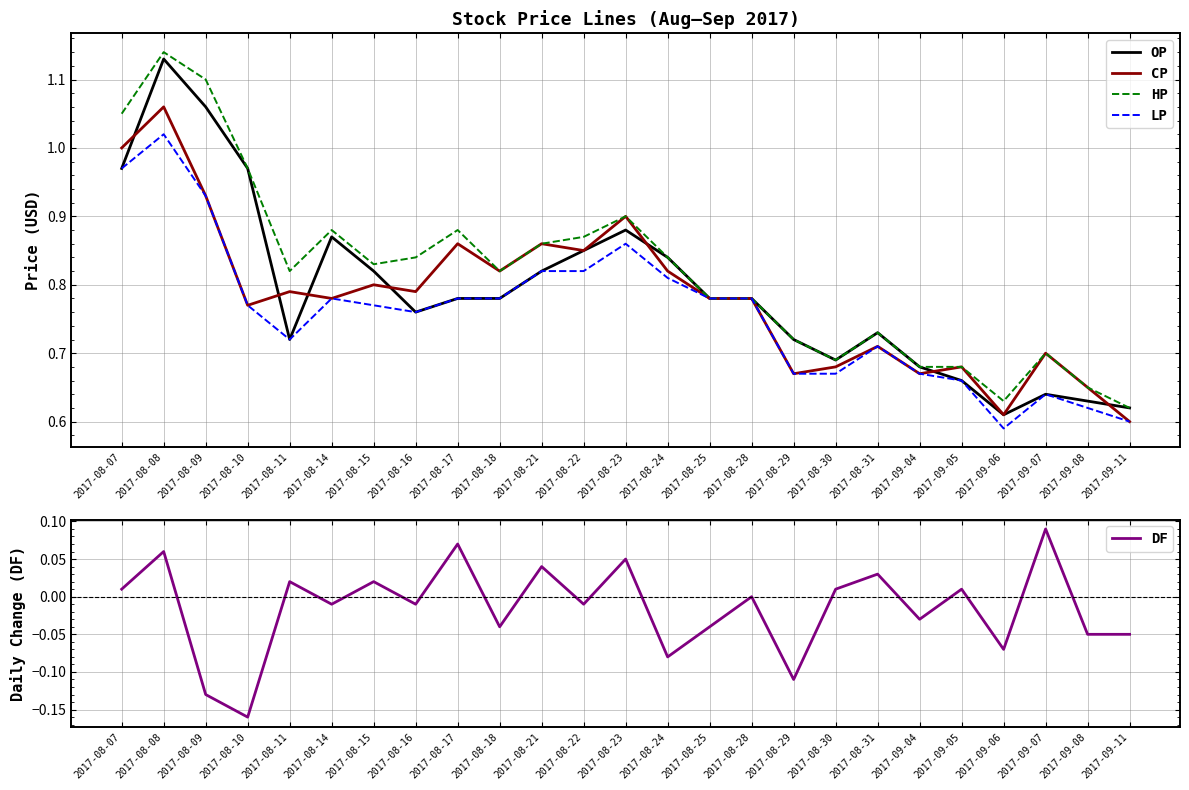

What is the difference between the maximum and second lowest values in the DF series?

0.2